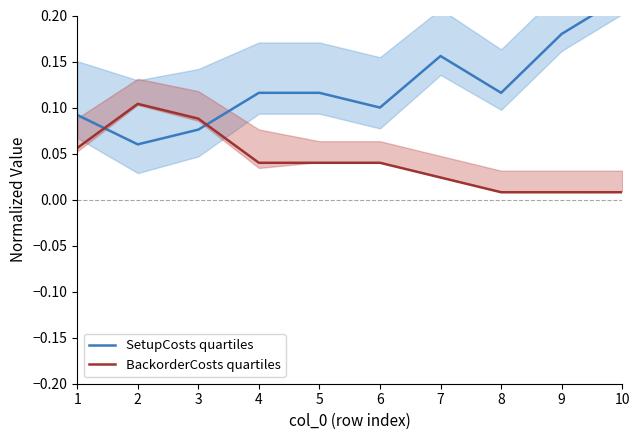

At which label is BackorderCosts quartiles closest to 0?

8